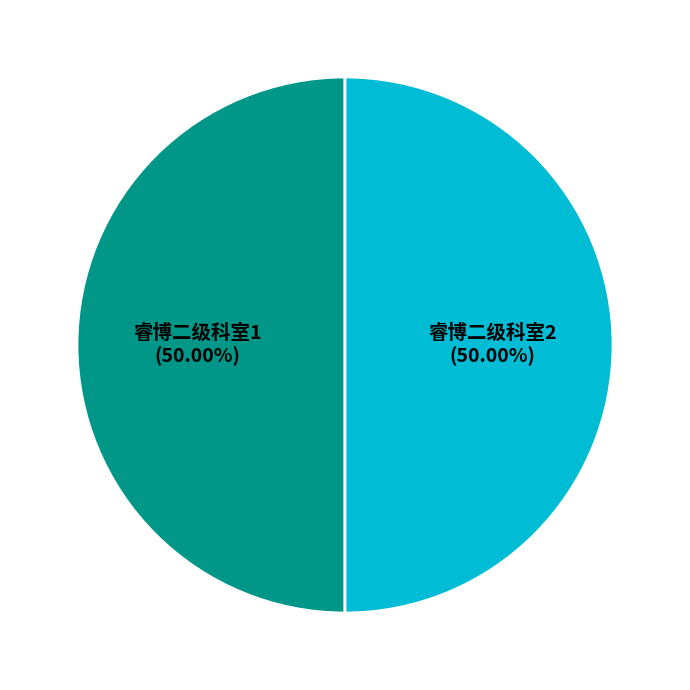

What is the ratio of the value at 睿博二级科室2 to the value at 睿博二级科室1?

1.0